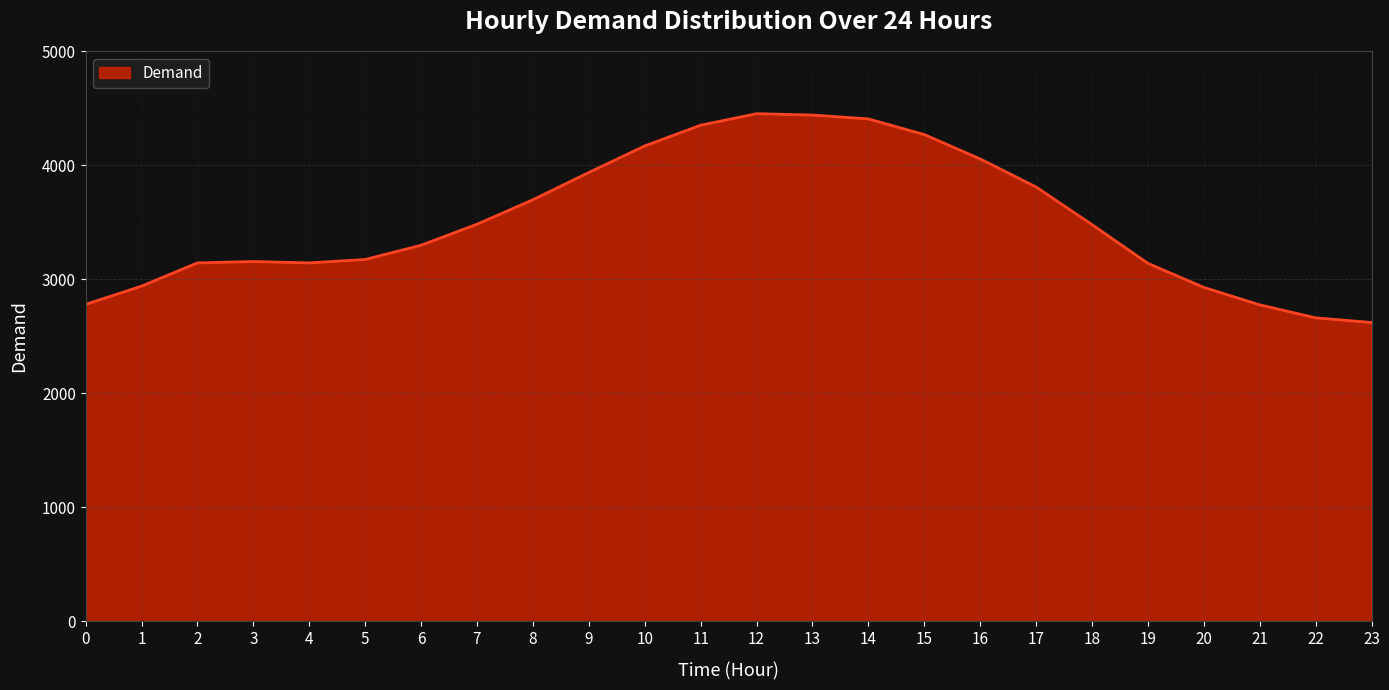

Which has a higher value, 22 or 13?

13